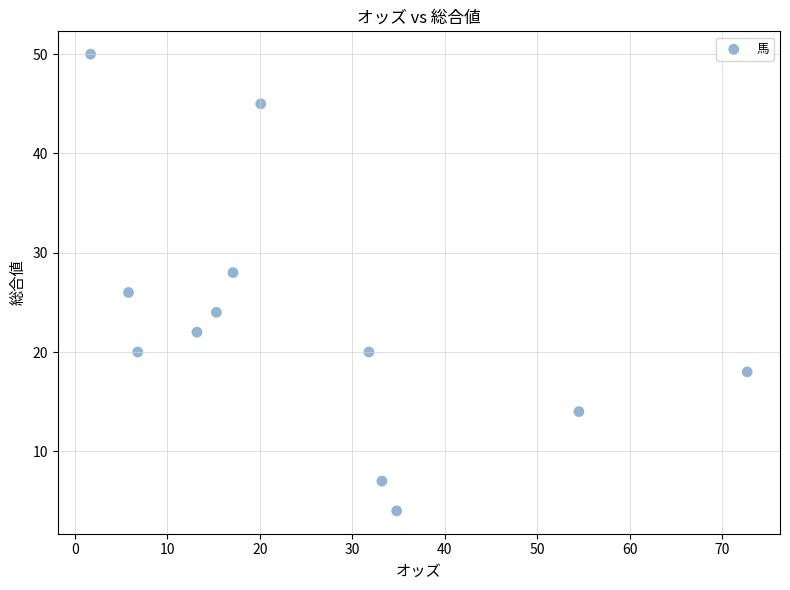

What is the range of Y values (max minus min)?

46